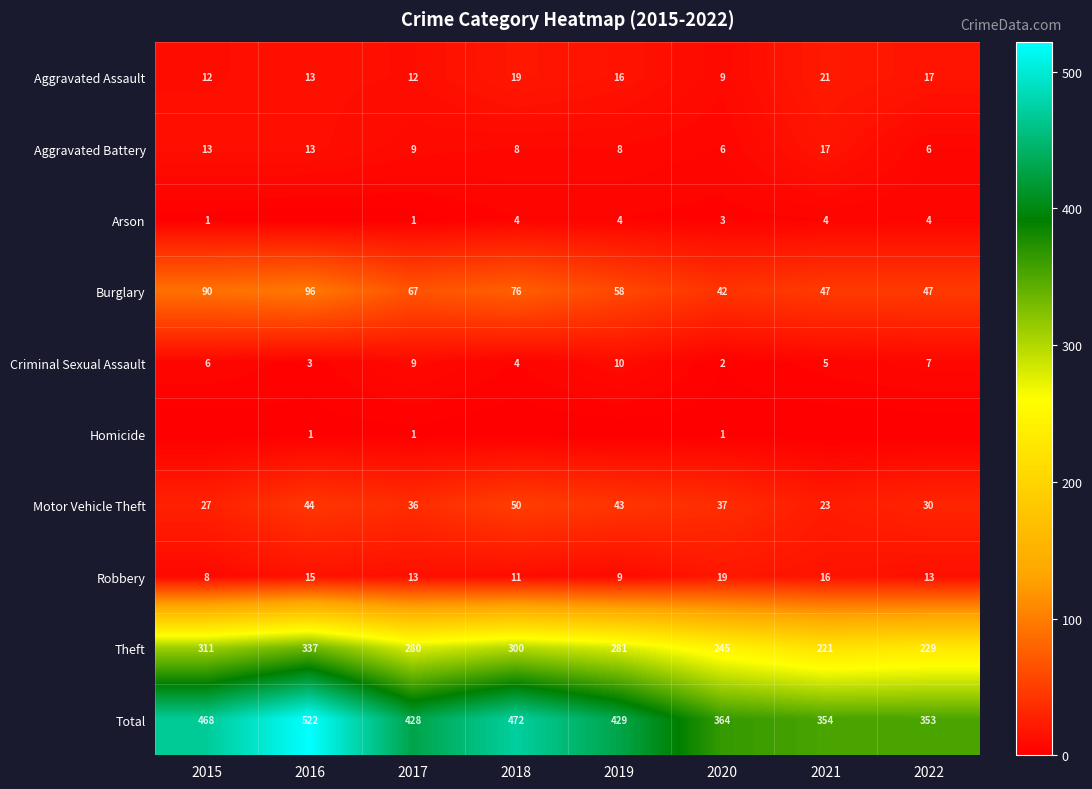

Between 2017 and 2018, which is larger?

2018